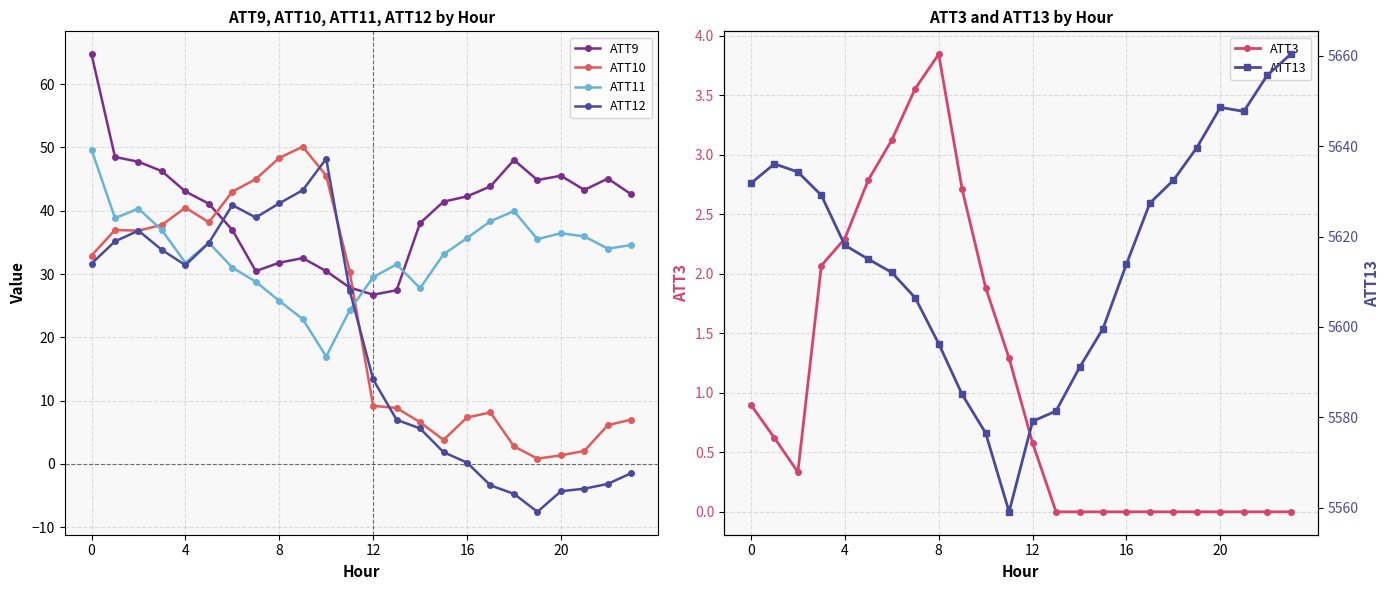

What is the total value across all series at 0?

5811.6